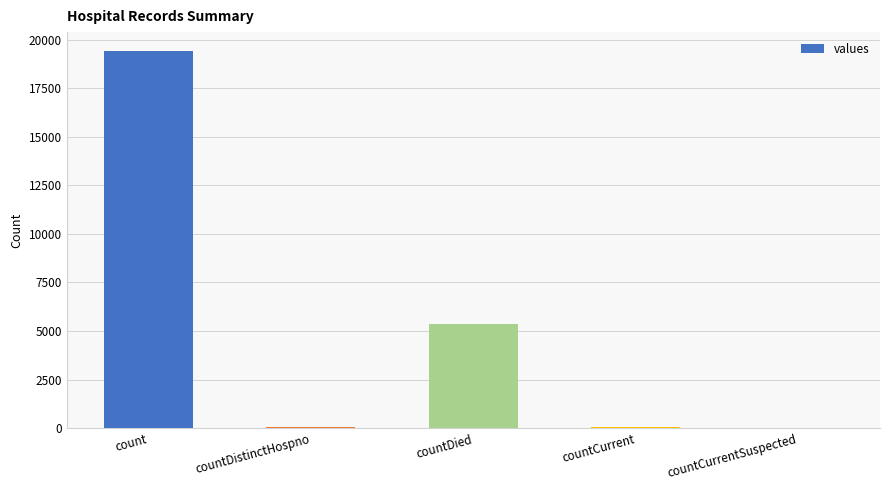

What is the greatest value displayed?

19420